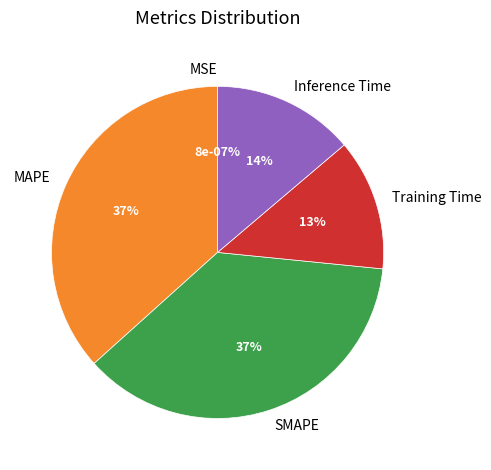

What portion of the pie excludes MSE?

100.0%